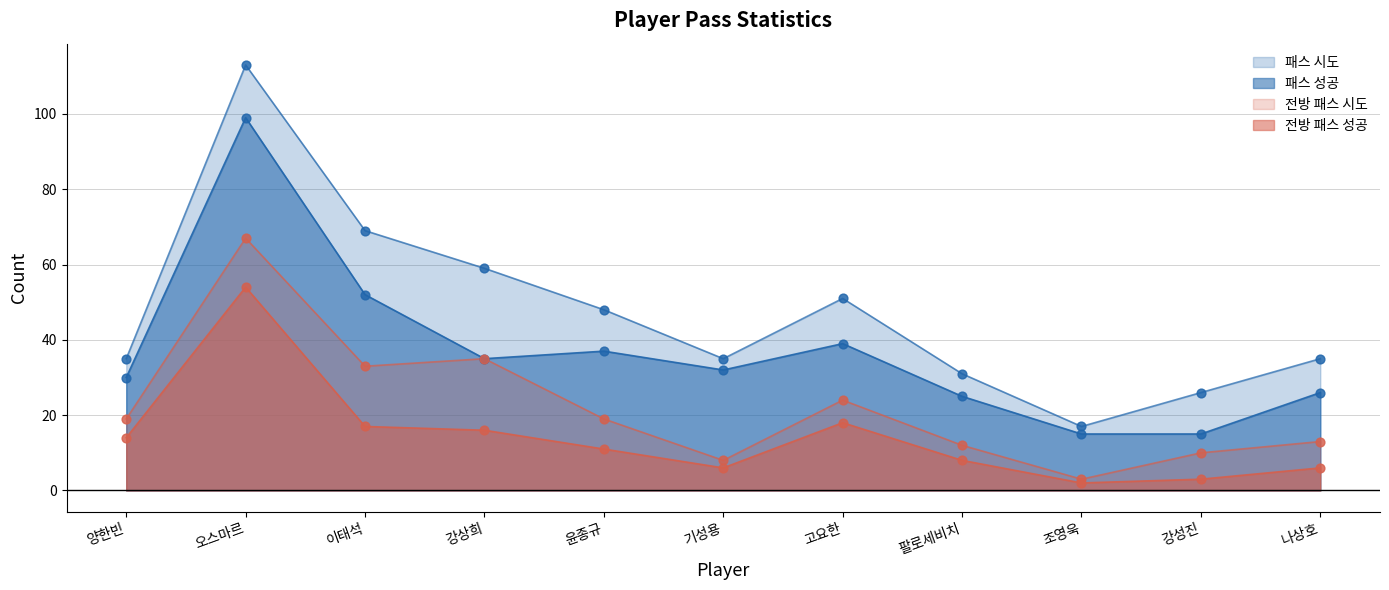

Which series contains the lowest Y value?

전방 패스 성공